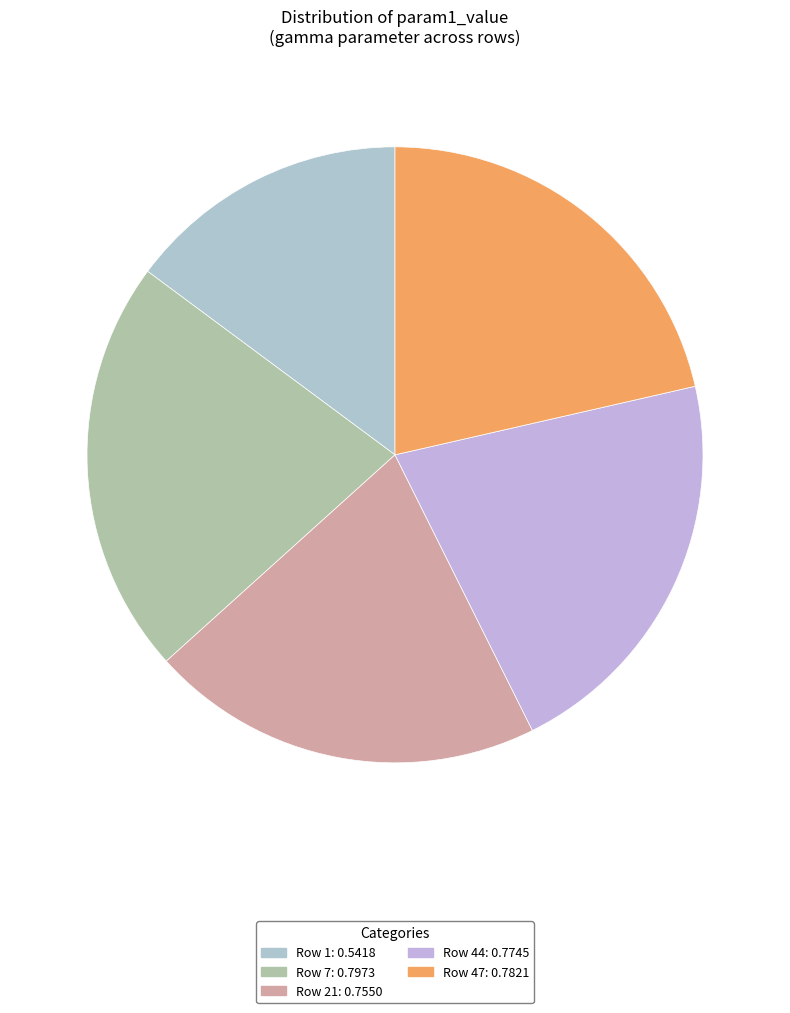

Rank the categories by value from highest to lowest.

7, 47, 44, 21, 1